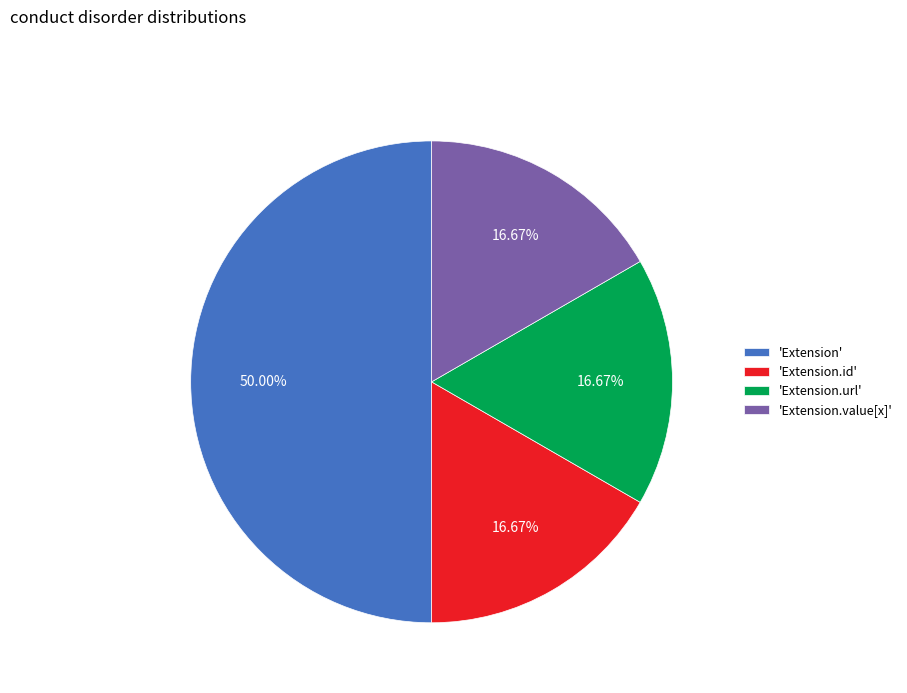

What is the largest slice in the pie chart?

'Extension'